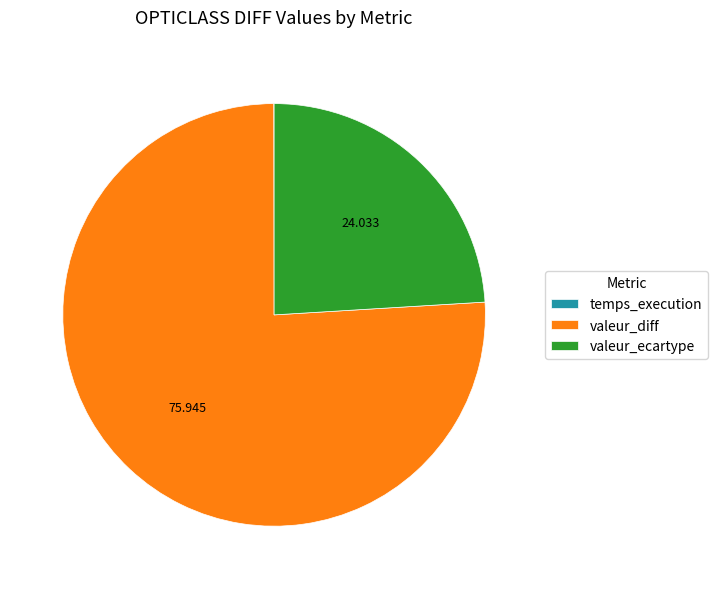

Between valeur_diff and valeur_ecartype, which is larger?

valeur_diff